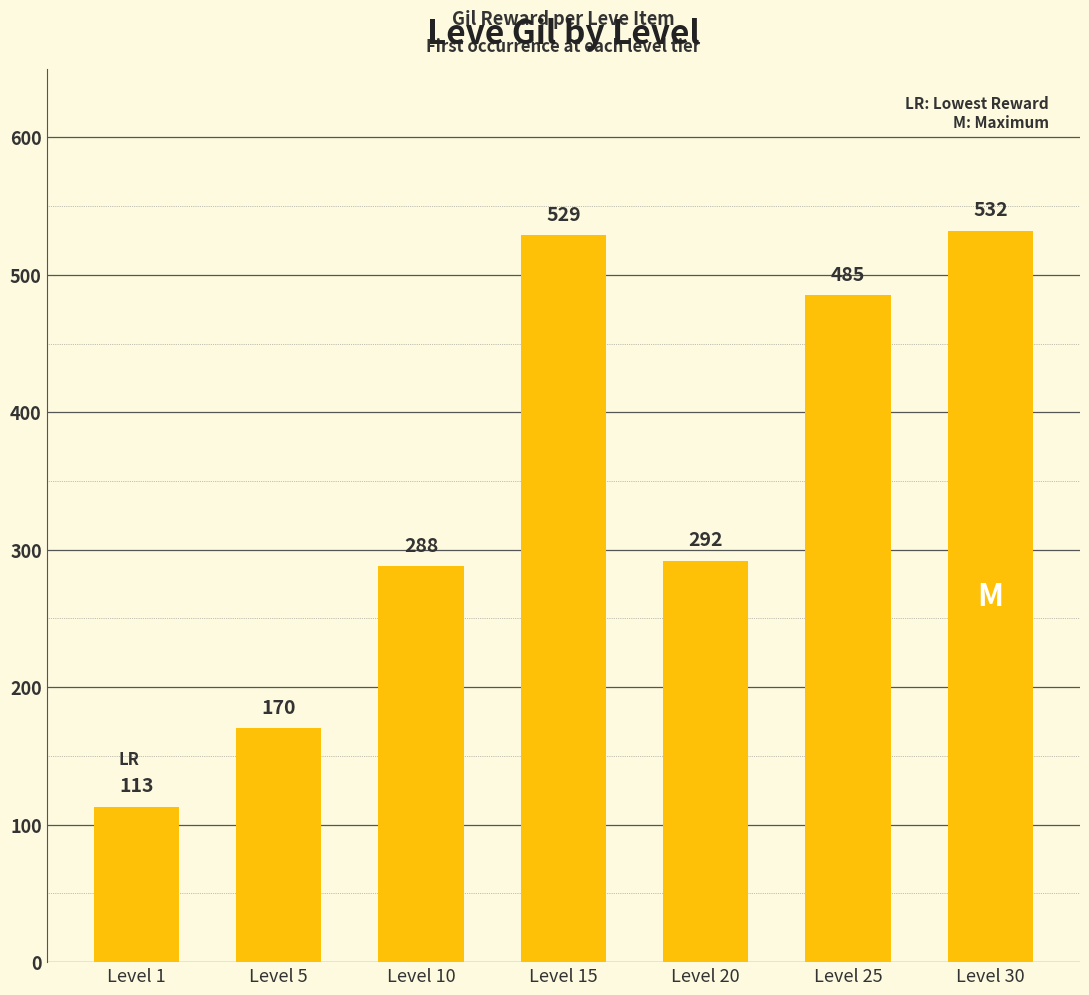

What is the average value?

344